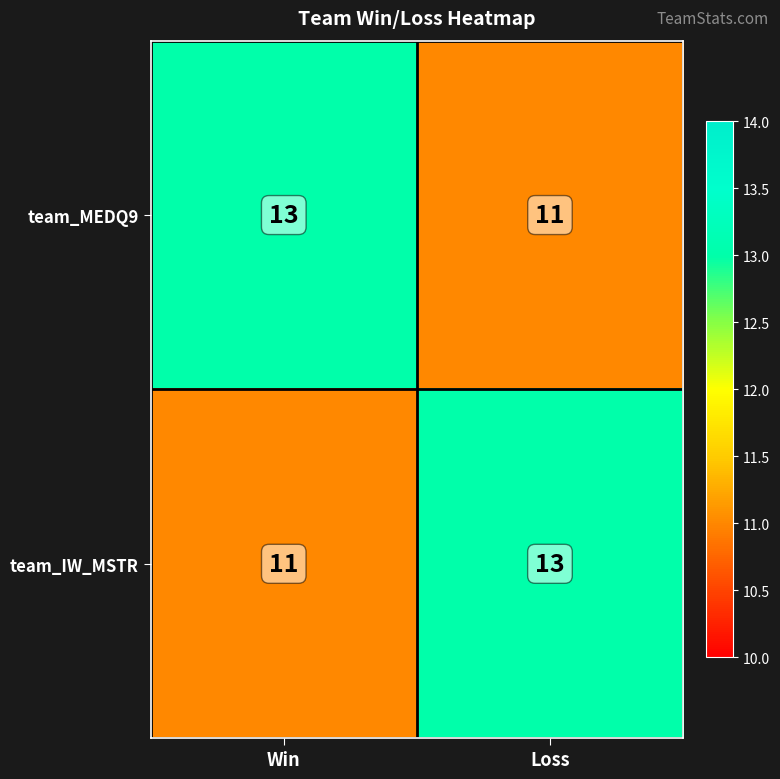

Reading right to left, what are all the values shown in this chart?

team_MEDQ9: 11	13
team_IW_MSTR: 13	11